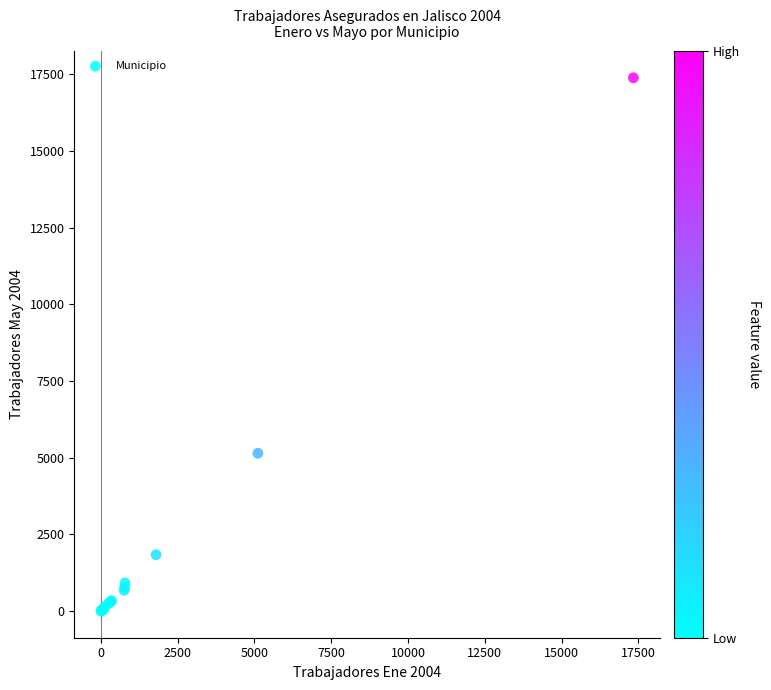

What Y value in the scatter plot is closest to 8693?

5146